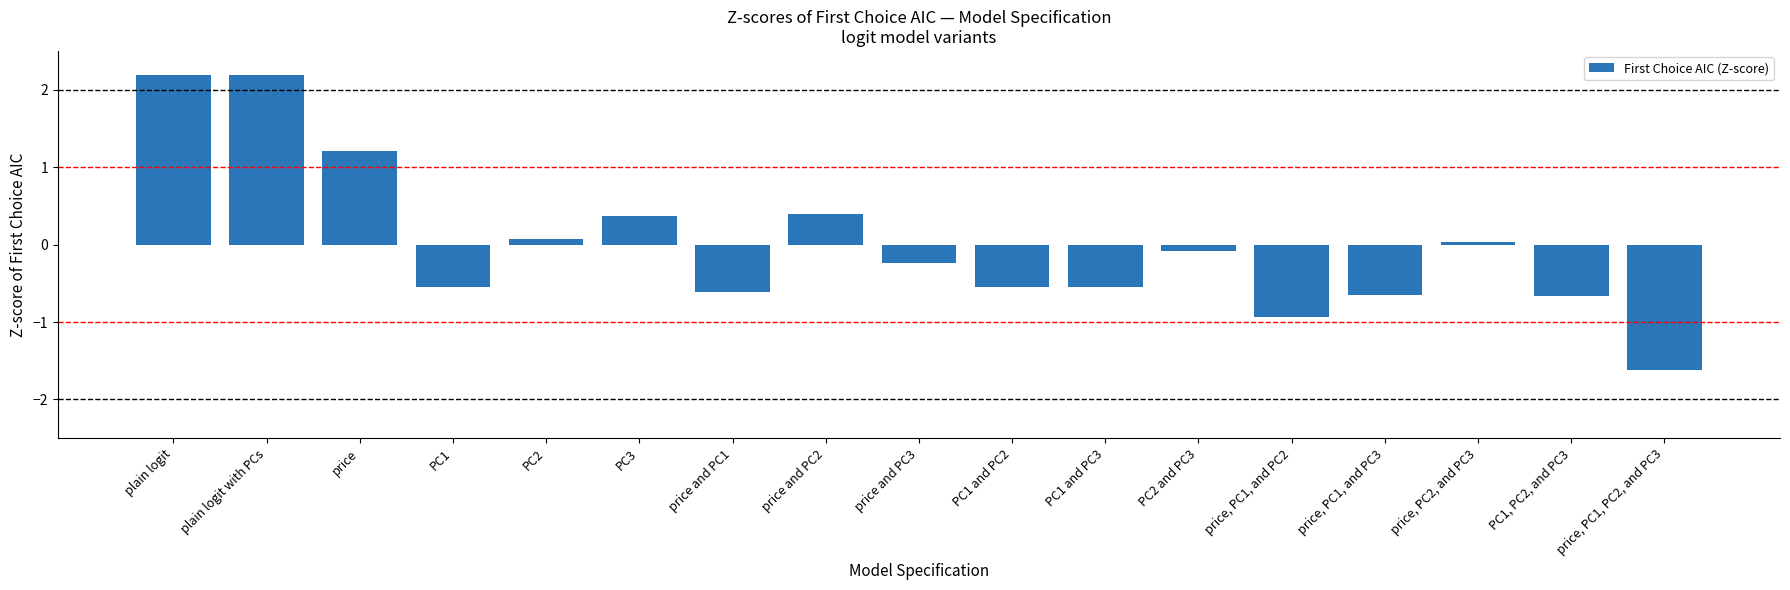

What is the value of the 6th bar from the left?

0.4